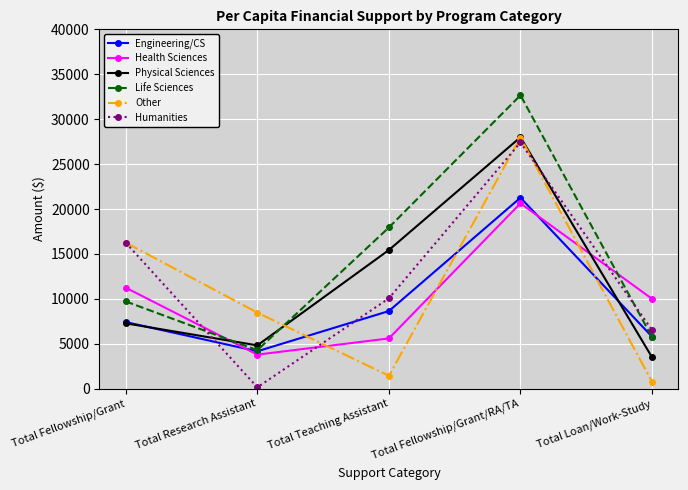

What is the difference between the maximum and minimum values in the Humanities series?

27256